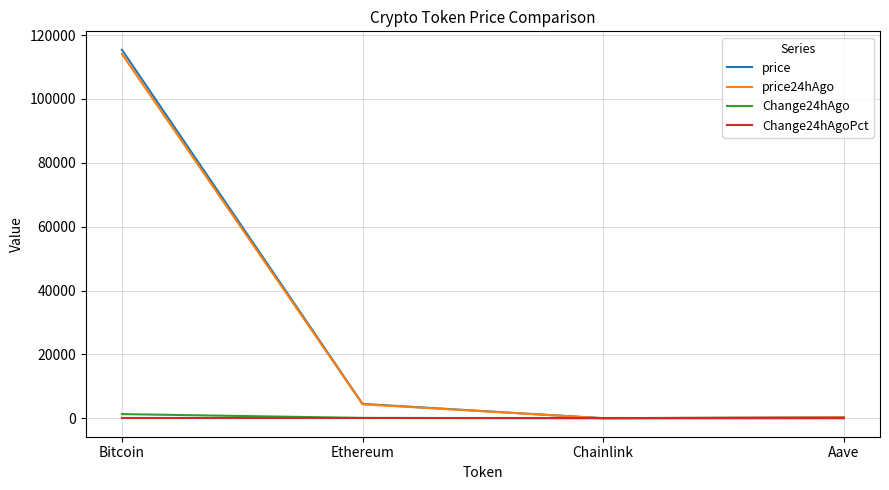

Between Bitcoin and Chainlink, which series saw the biggest shift?

price